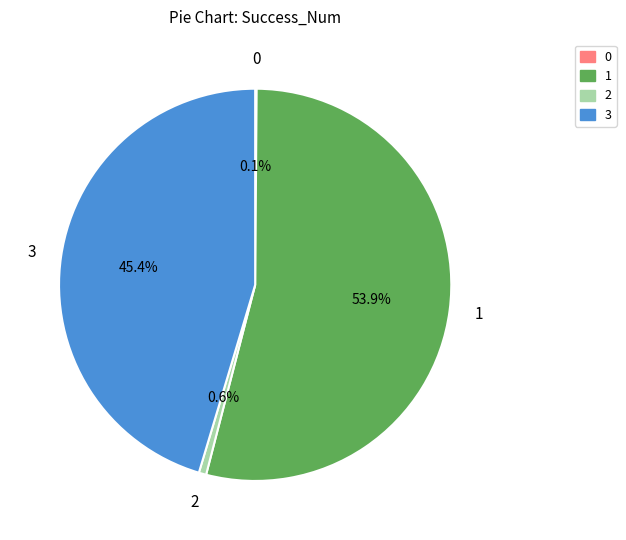

Does any single category account for the majority?

Yes